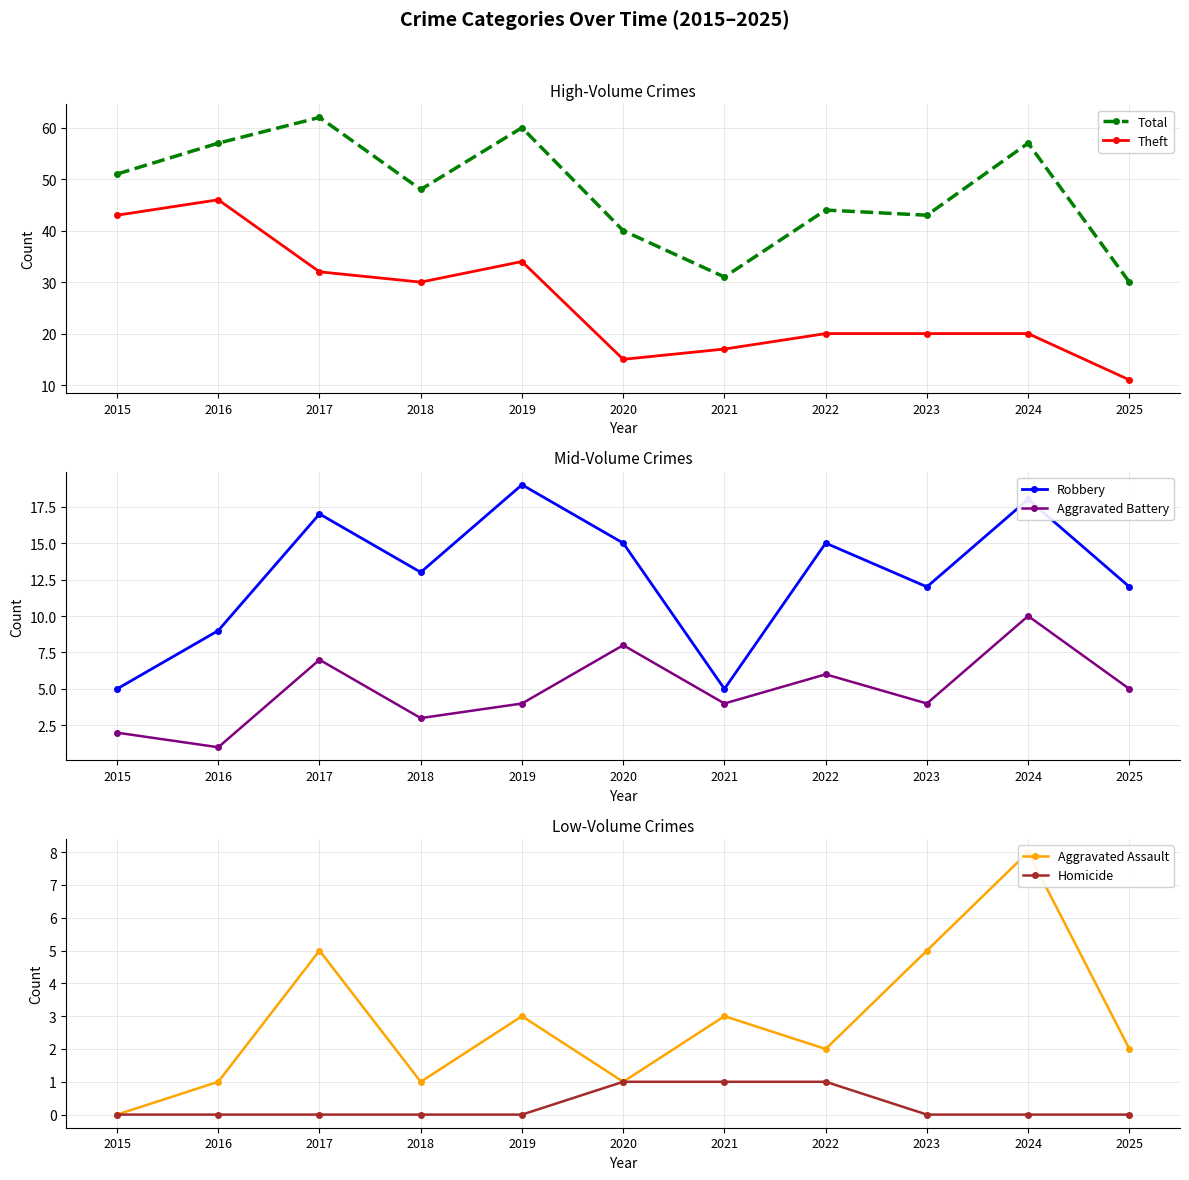

Between 2018 and 2023, which is larger?

2018